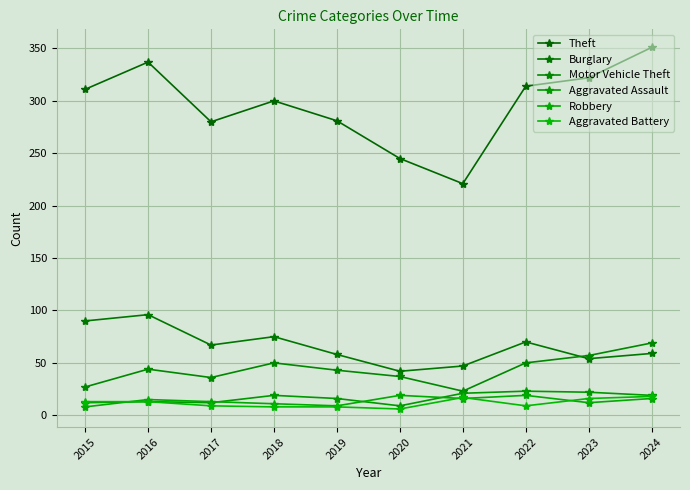

What is the average value of the Aggravated Battery series?

12